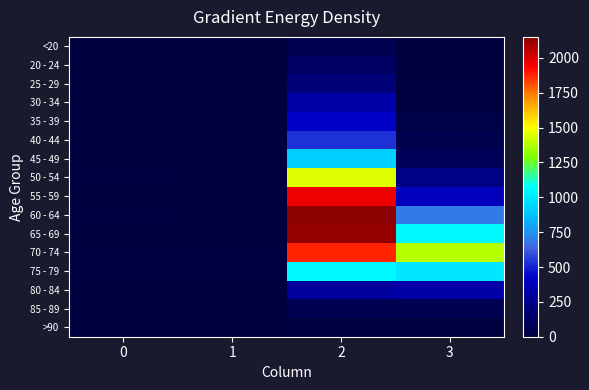

How many data points does each series have?

4